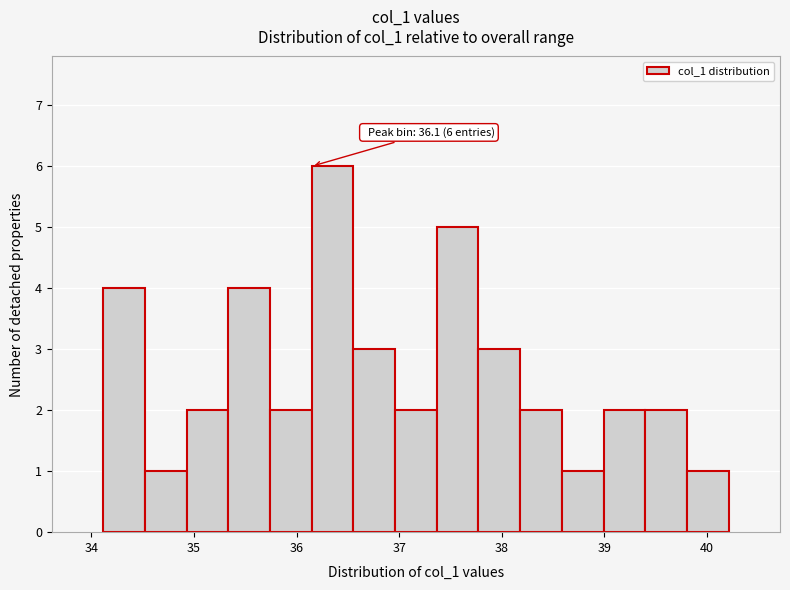

Which range on the x-axis has the tallest bar?

36.1 to 36.6